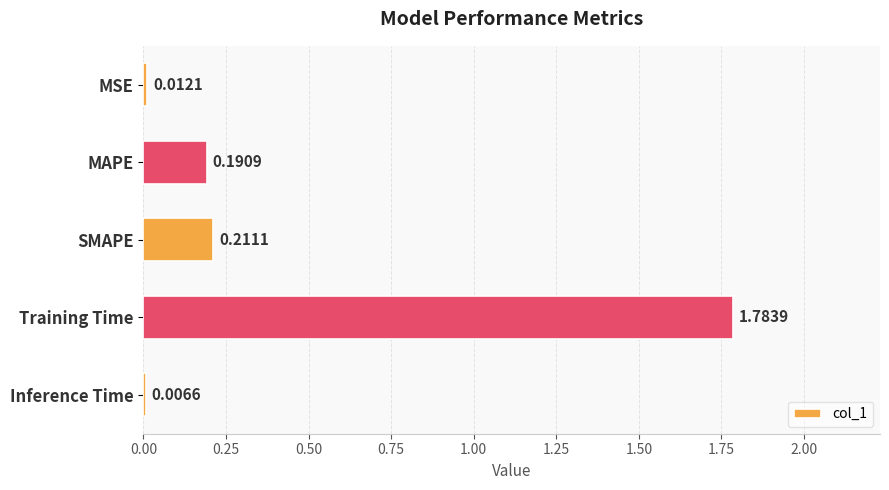

What is the sum of the values at MAPE and Training Time?

2.0